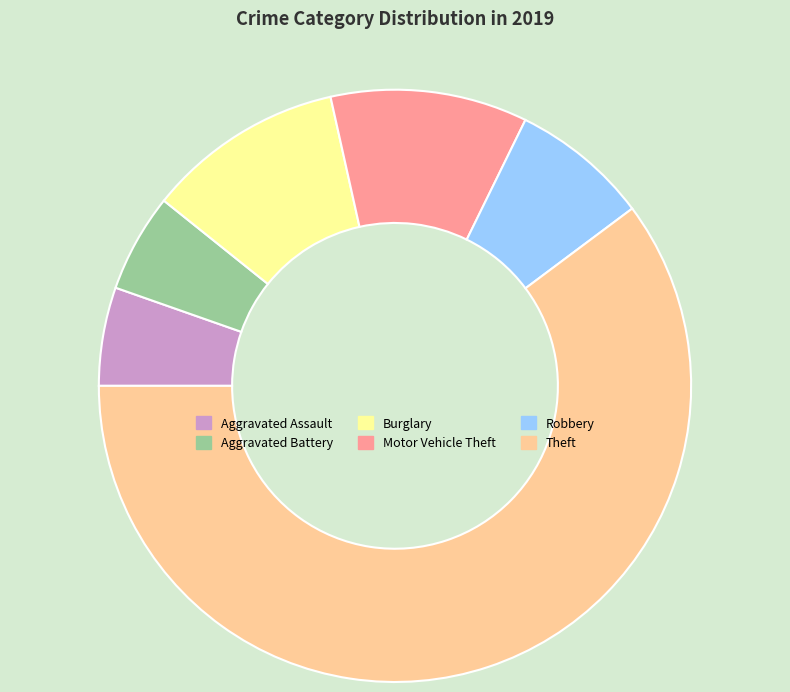

Approximately how many times larger is the value at Aggravated Assault compared to Aggravated Battery?

1.0